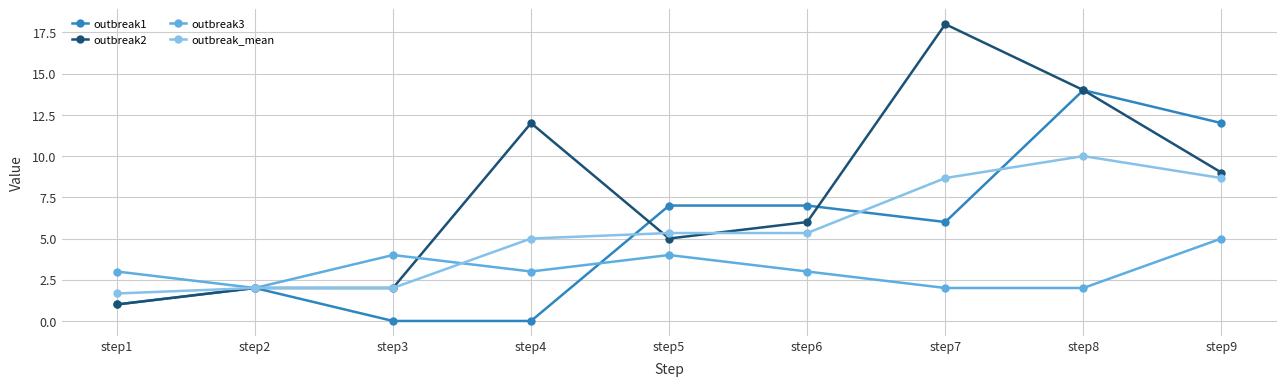

What is the sum of all outbreak1 values?

49.0